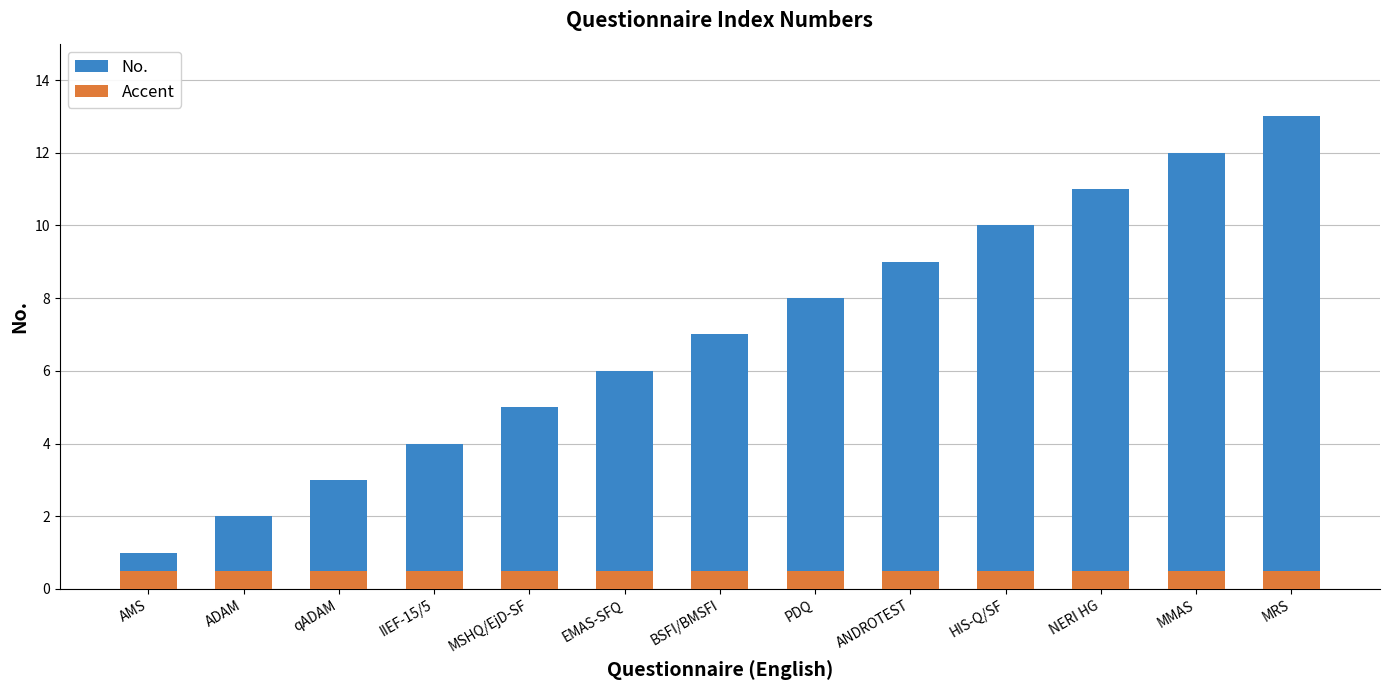

Reading left to right, what are all the values shown in this chart?

No.: AMS=1.0	ADAM=2.0	qADAM=3.0	IIEF-15/5=4.0	MSHQ/EjD-SF=5.0	EMAS-SFQ=6.0	BSFI/BMSFI=7.0	PDQ=8.0	ANDROTEST=9.0	HIS-Q/SF=10.0	NERI HG=11.0	MMAS=12.0	MRS=13.0
Accent: AMS=0.5	ADAM=0.5	qADAM=0.5	IIEF-15/5=0.5	MSHQ/EjD-SF=0.5	EMAS-SFQ=0.5	BSFI/BMSFI=0.5	PDQ=0.5	ANDROTEST=0.5	HIS-Q/SF=0.5	NERI HG=0.5	MMAS=0.5	MRS=0.5